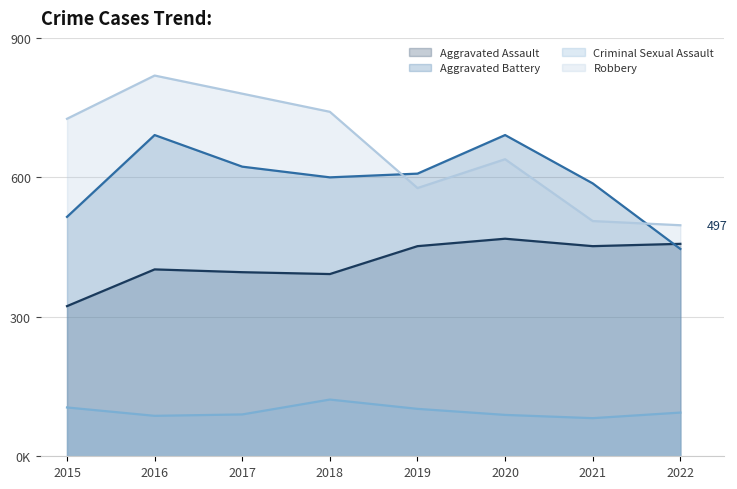

What is the value of the Aggravated Assault point at the 8th from the left?

457